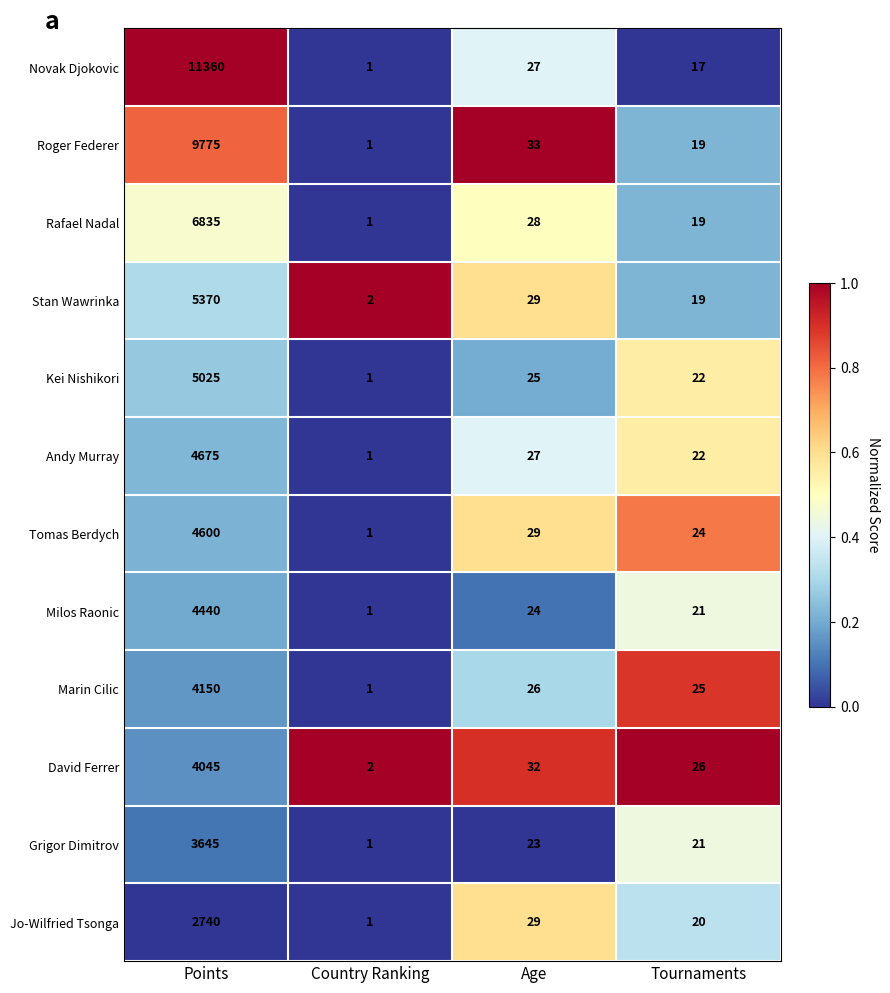

How many distinct data groups are displayed?

12